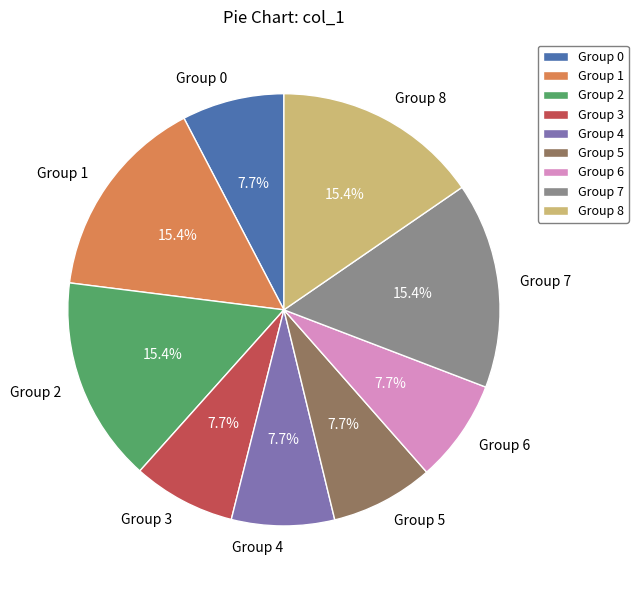

What is the ratio of the value at Group 5 to the value at Group 1?

0.5